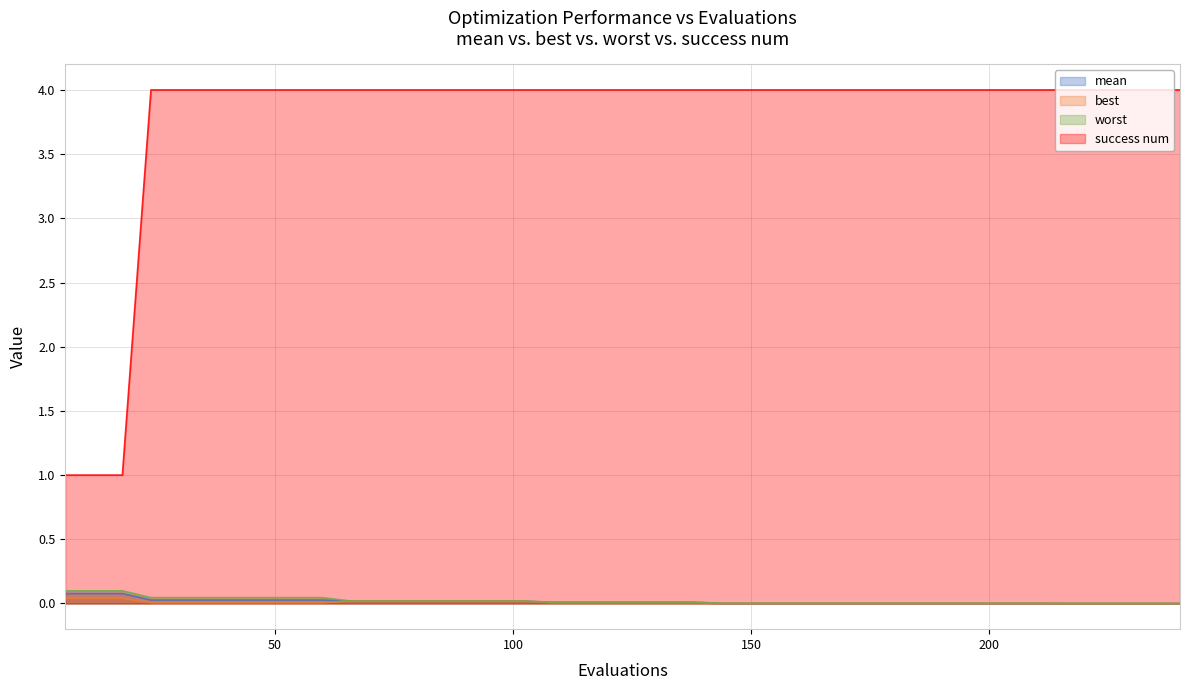

Which series has the widest spread of values?

success num